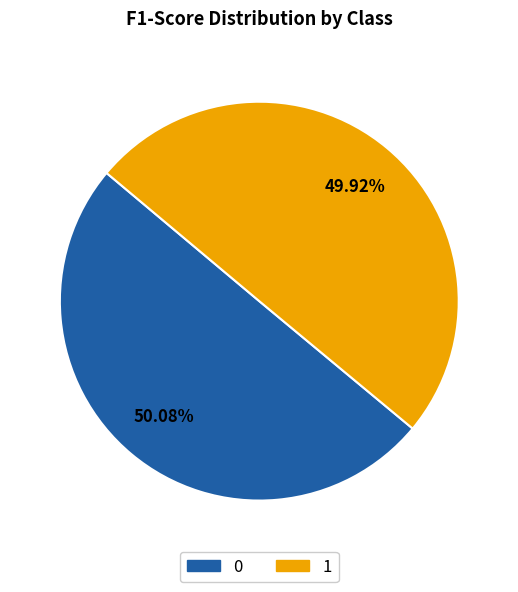

To the nearest percent, what portion does 1 represent?

50%